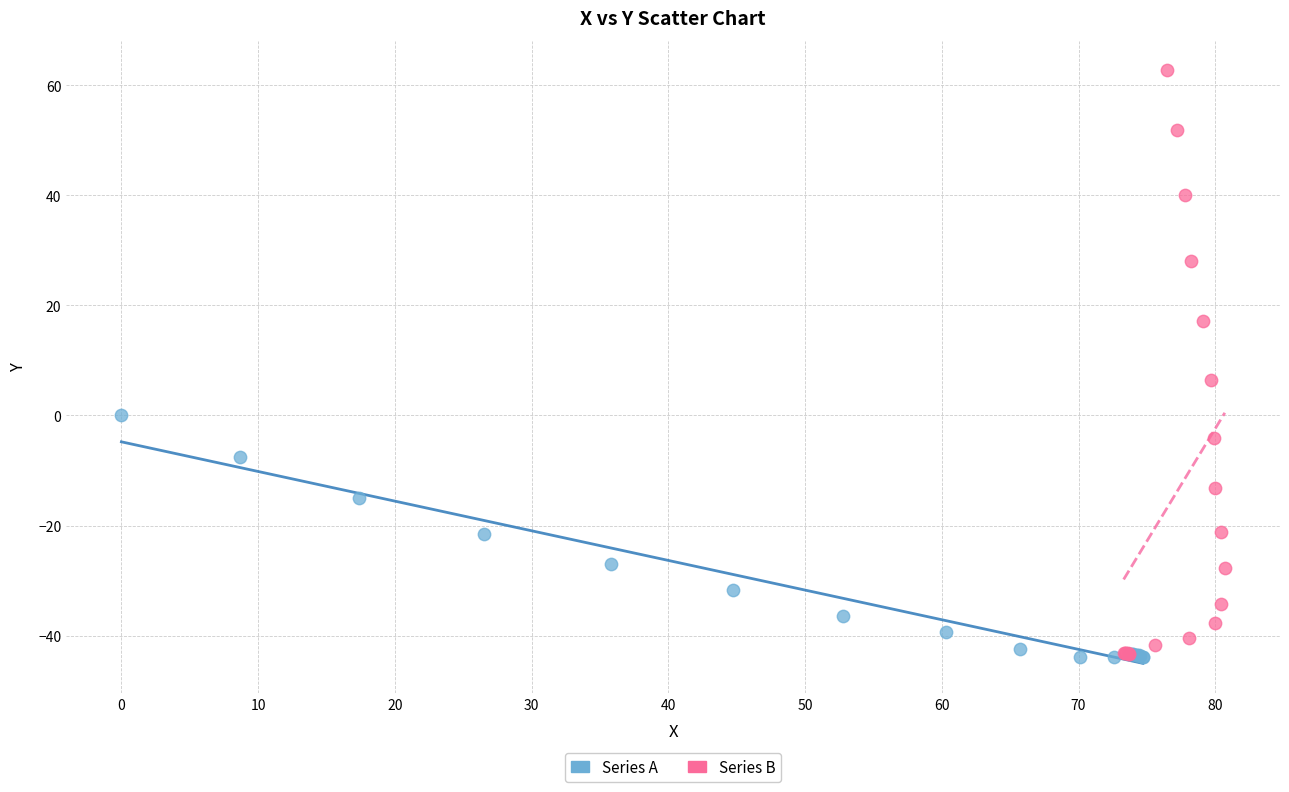

Which series has the widest spread of Y values?

Series B